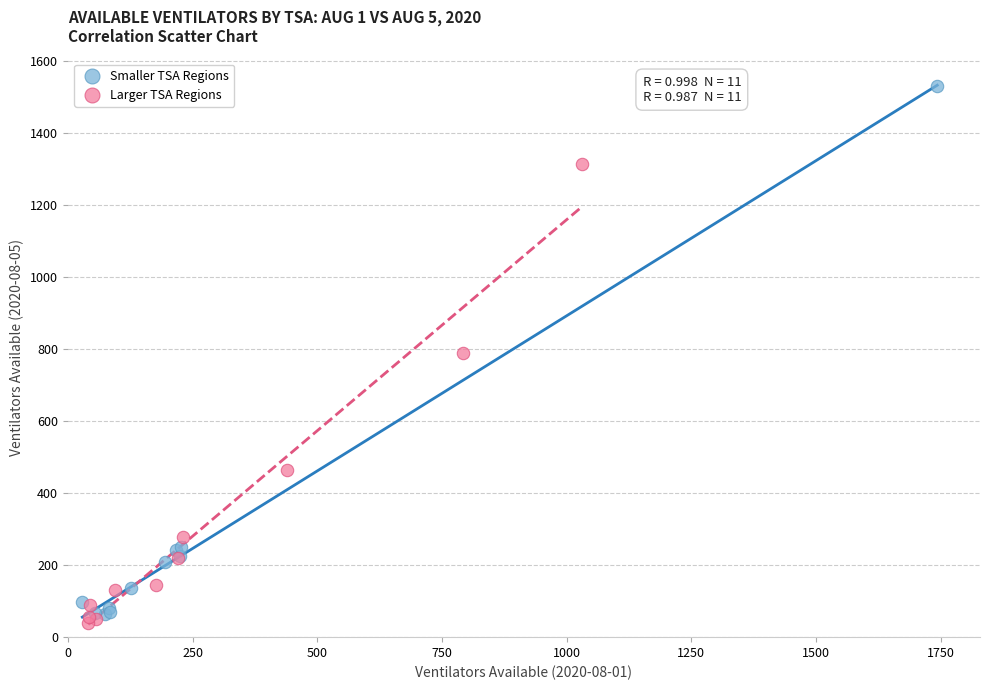

Which series contains the lowest Y value?

Larger TSA Regions